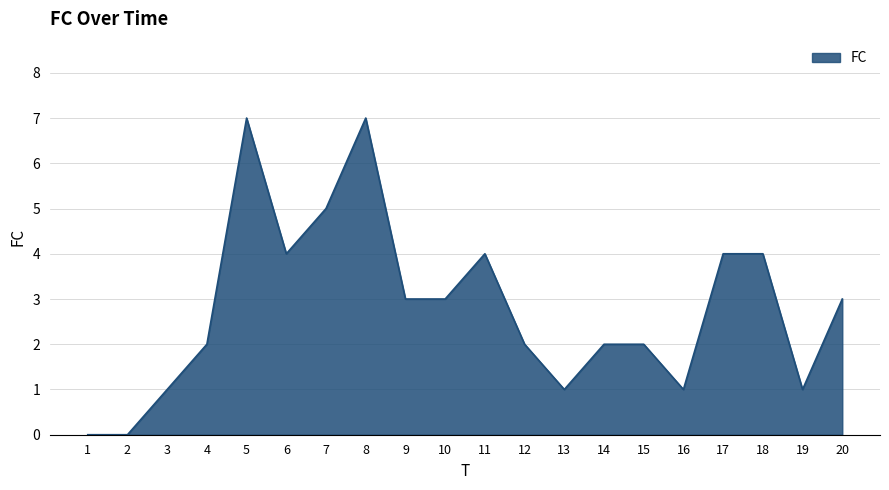

The value at 20 is 3. True or false?

True